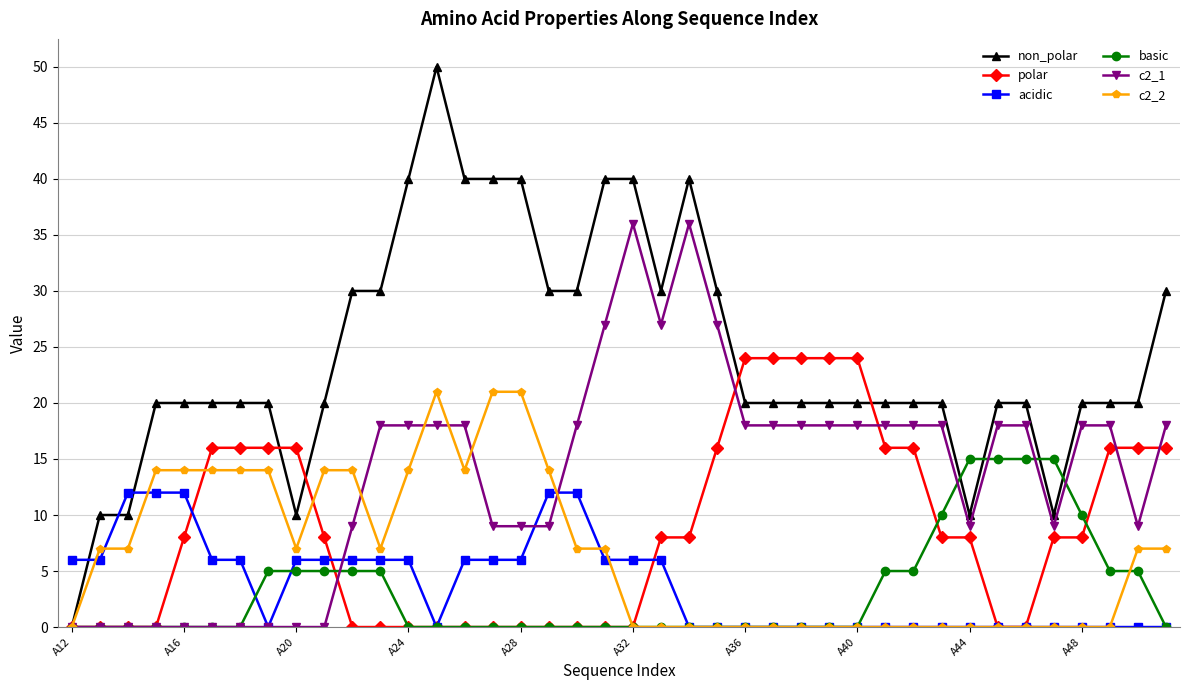

Which series has the widest spread of values?

non_polar